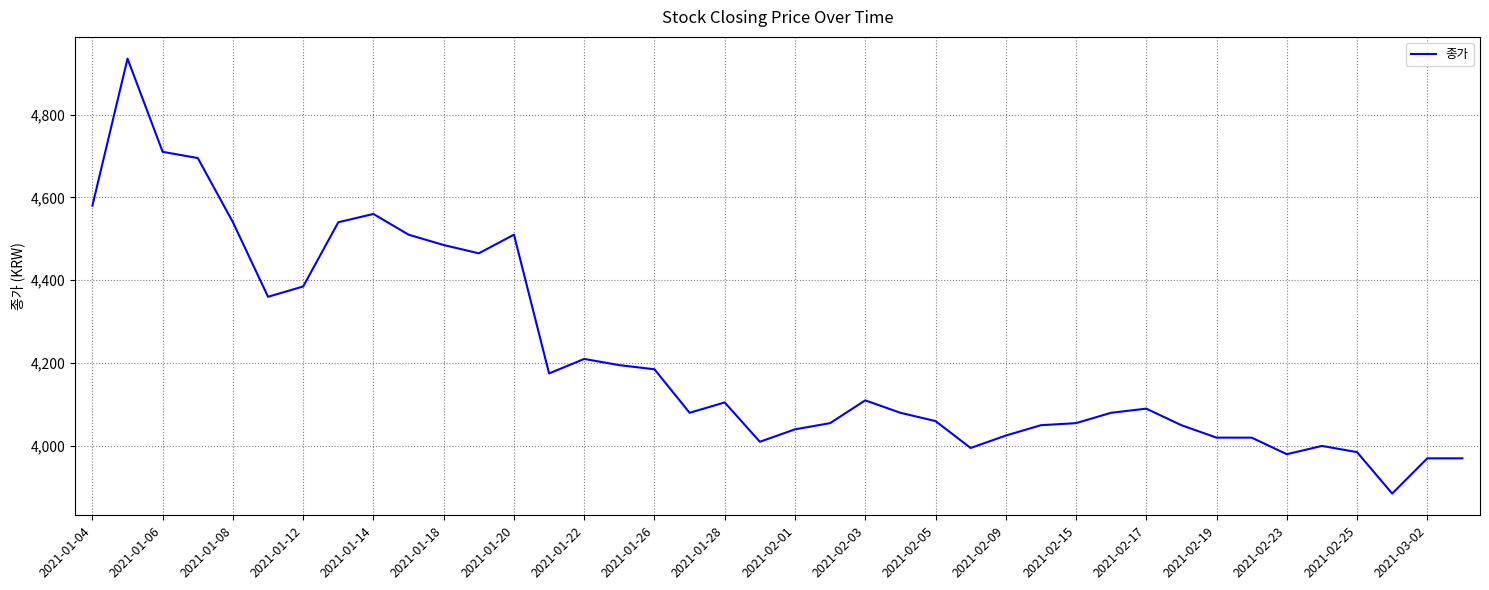

What is the greatest value displayed?

4935